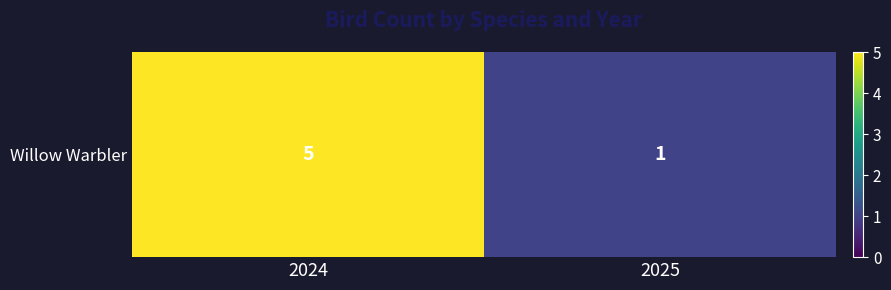

Reading left to right, what are all the values shown in this chart?

5	1